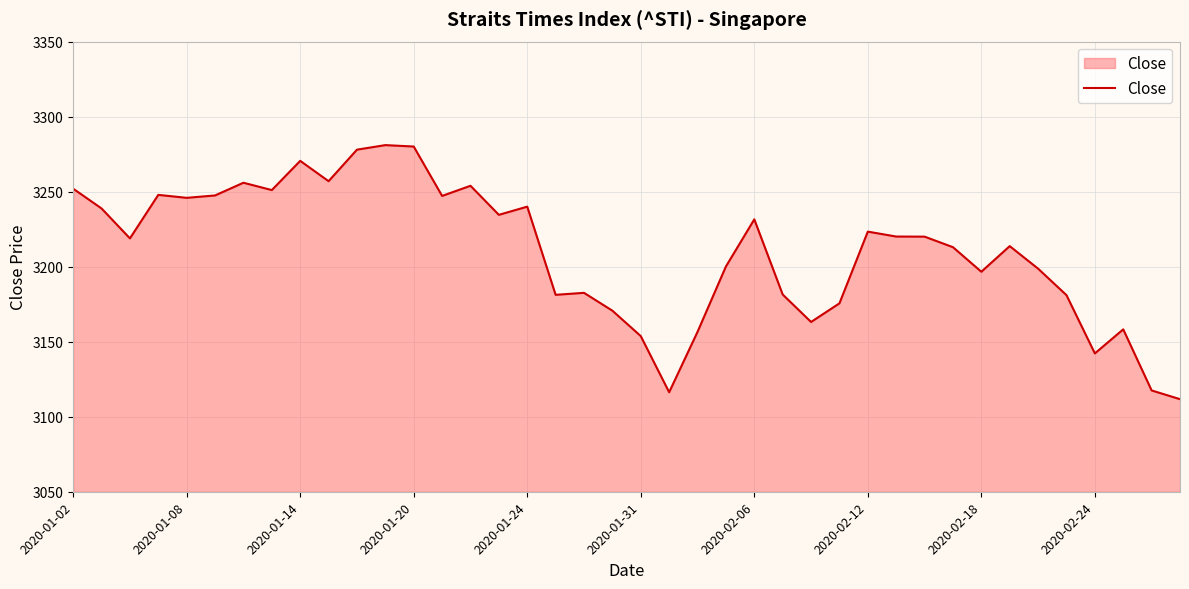

What is the greatest value displayed?

3281.0